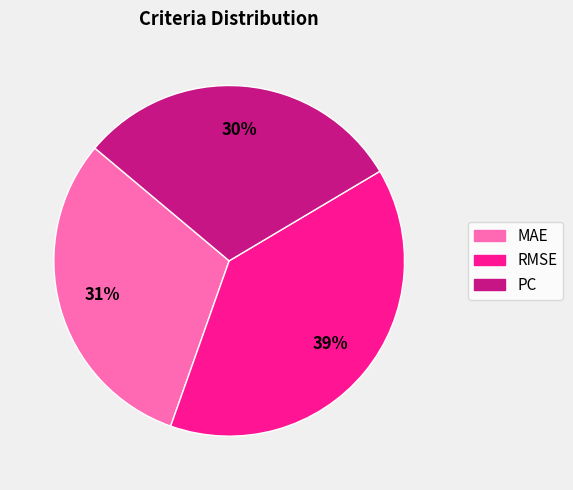

What percentage is the RMSE slice, to the nearest percent?

39%